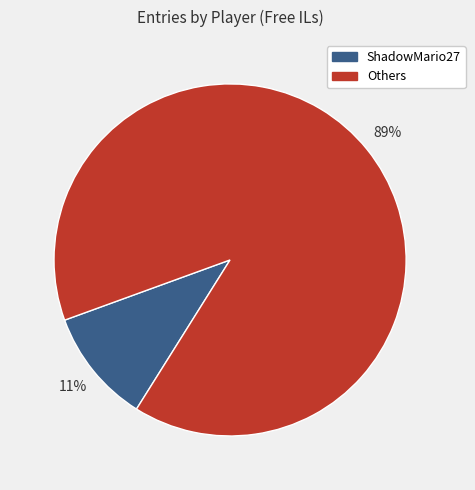

To the nearest percent, what is the average slice percentage?

50%